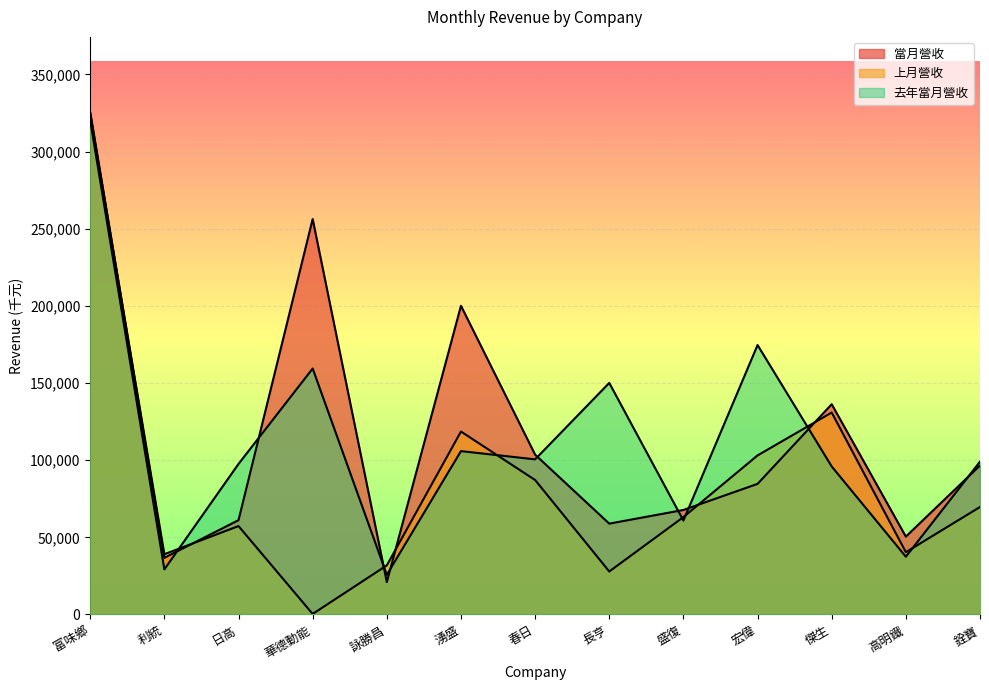

What is the sum of all 去年當月營收 values?

1456222